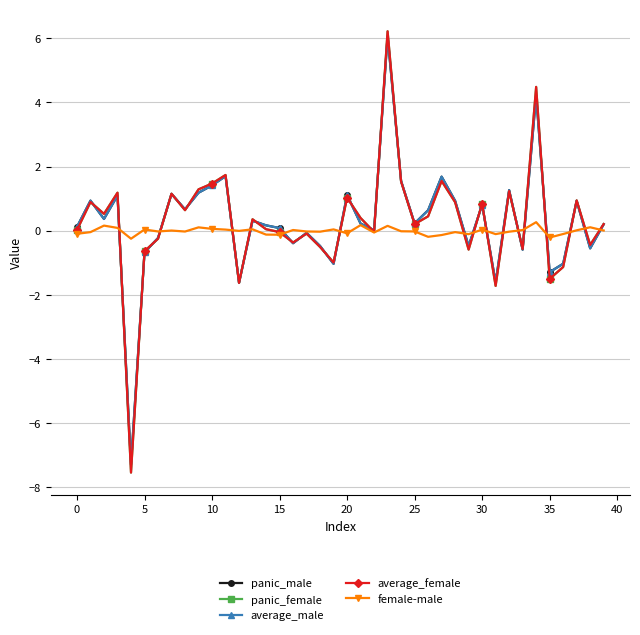

What is the greatest value displayed?

6.2